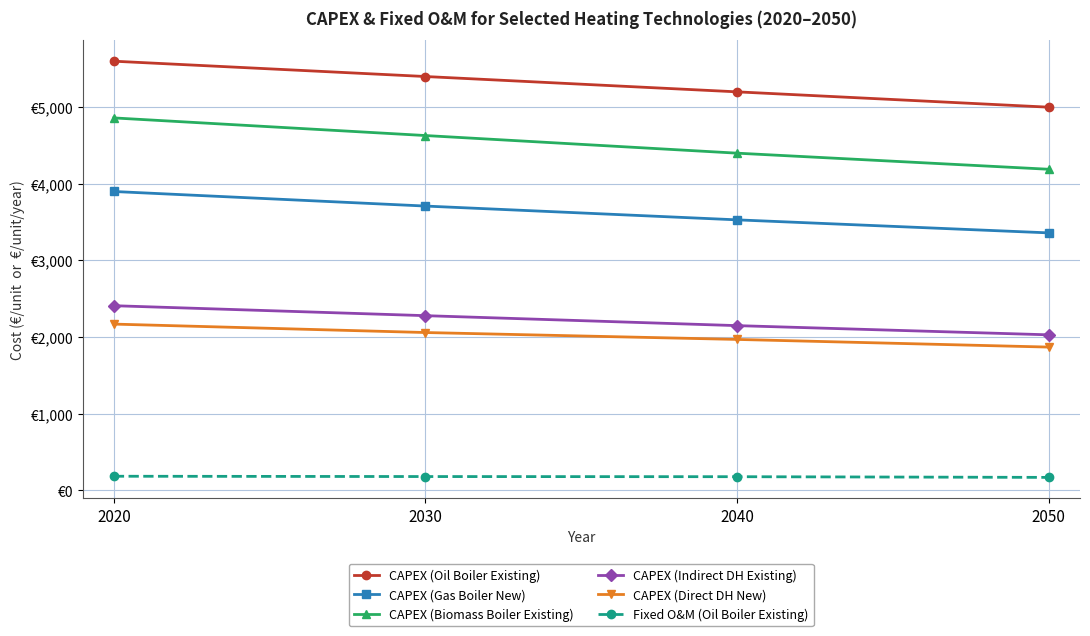

True or false: CAPEX (Biomass Boiler Existing) has a value of 4400 at 2040.

True